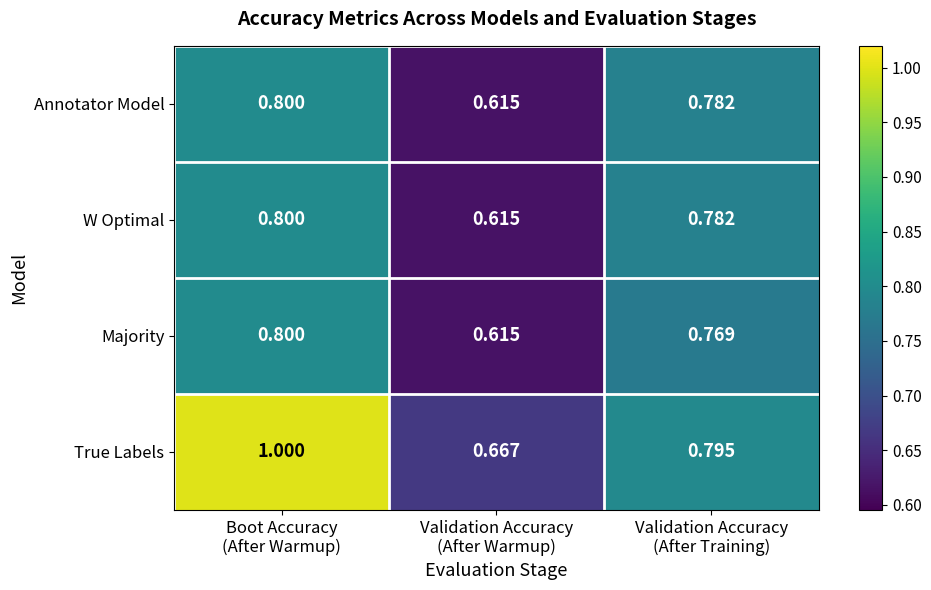

Which series has the largest total across all categories?

True Labels